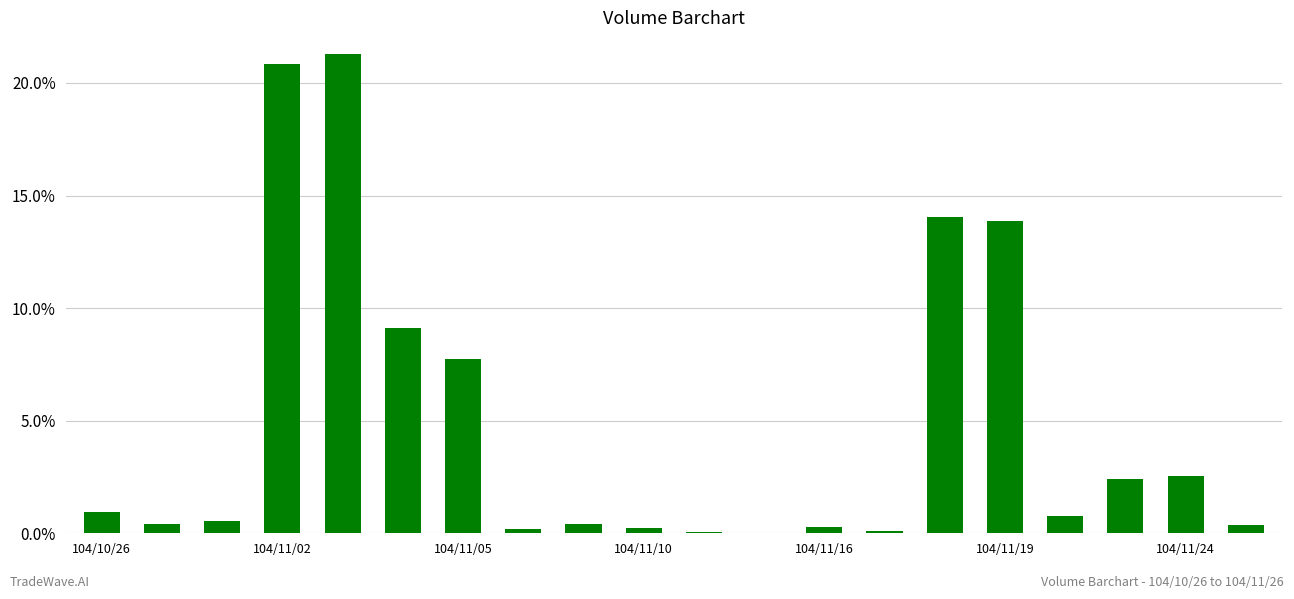

What is the sum of all values?

96.1